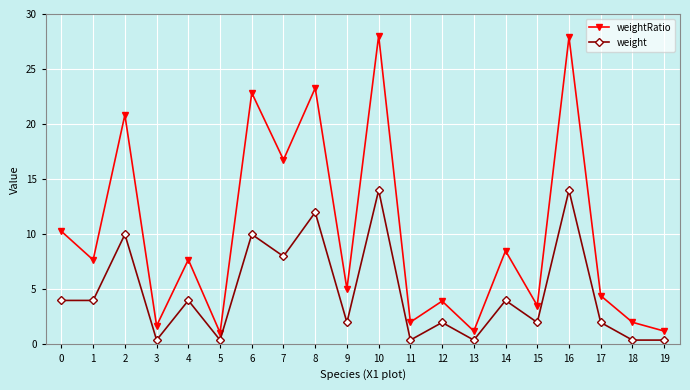

Where is weight nearest to the value 7?

7